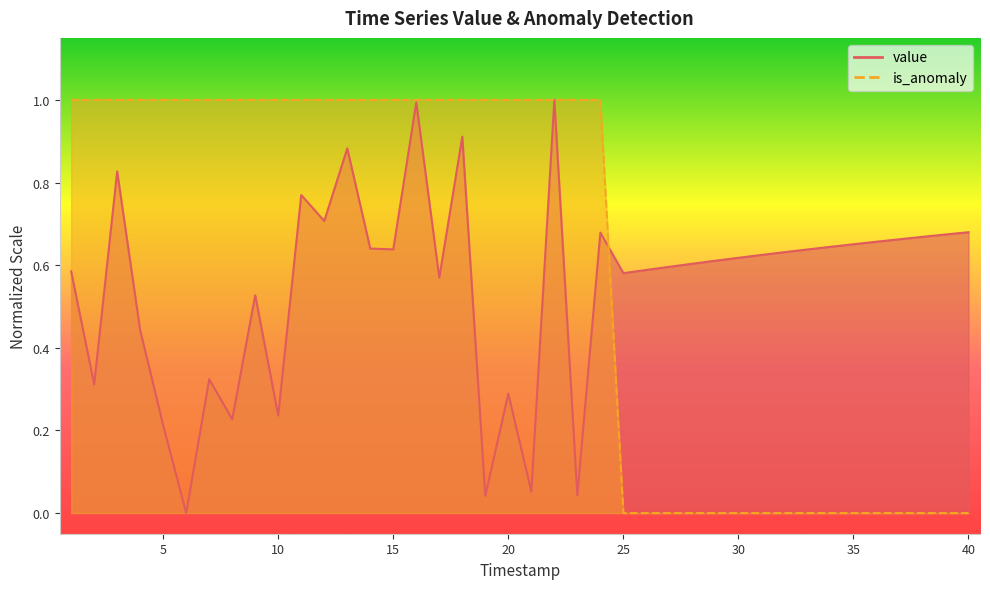

List the series in order of their peak value, highest first.

value, is_anomaly